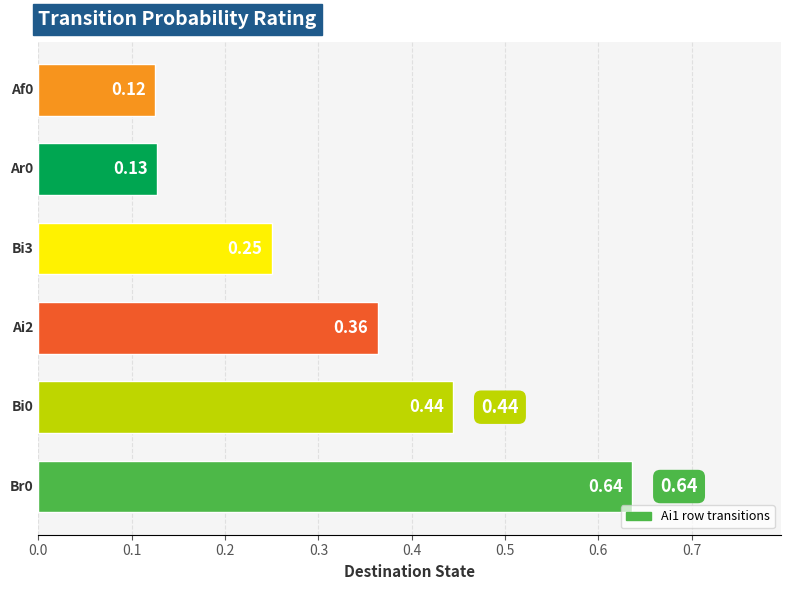

What is the difference between the maximum and minimum values?

0.5